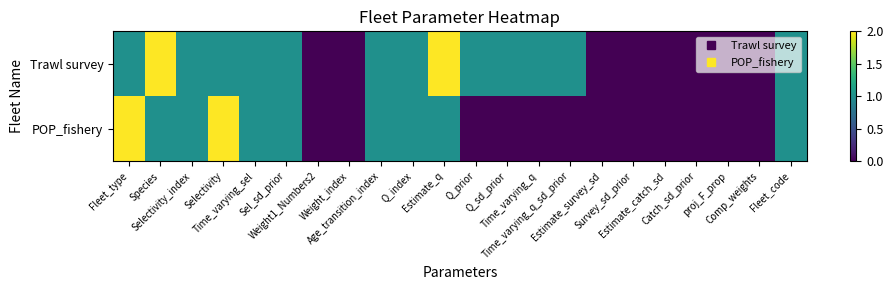

Rank the series by their average value, from lowest to highest.

POP_fishery, Trawl survey